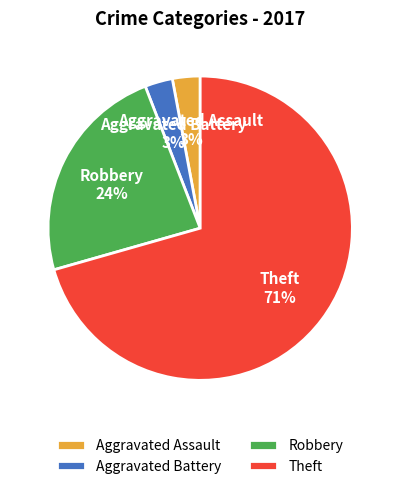

Is Theft the majority of the pie?

Yes